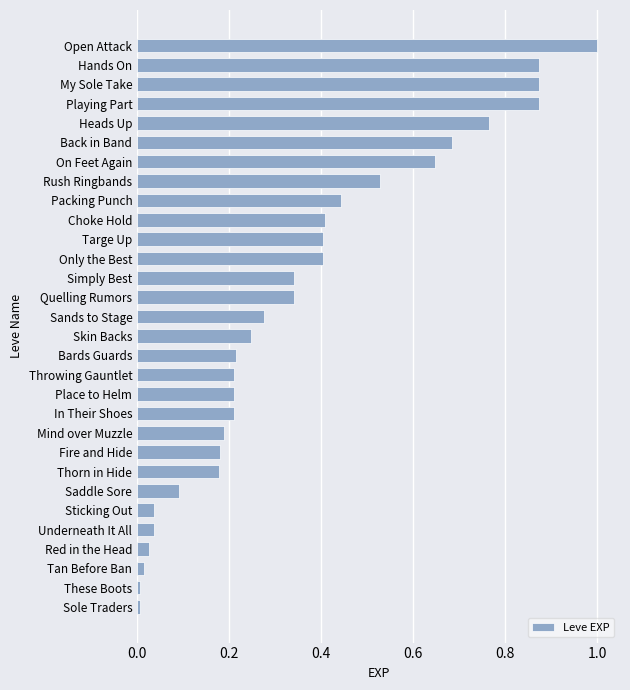

At which category does the chart reach its peak across all series?

Open Attack